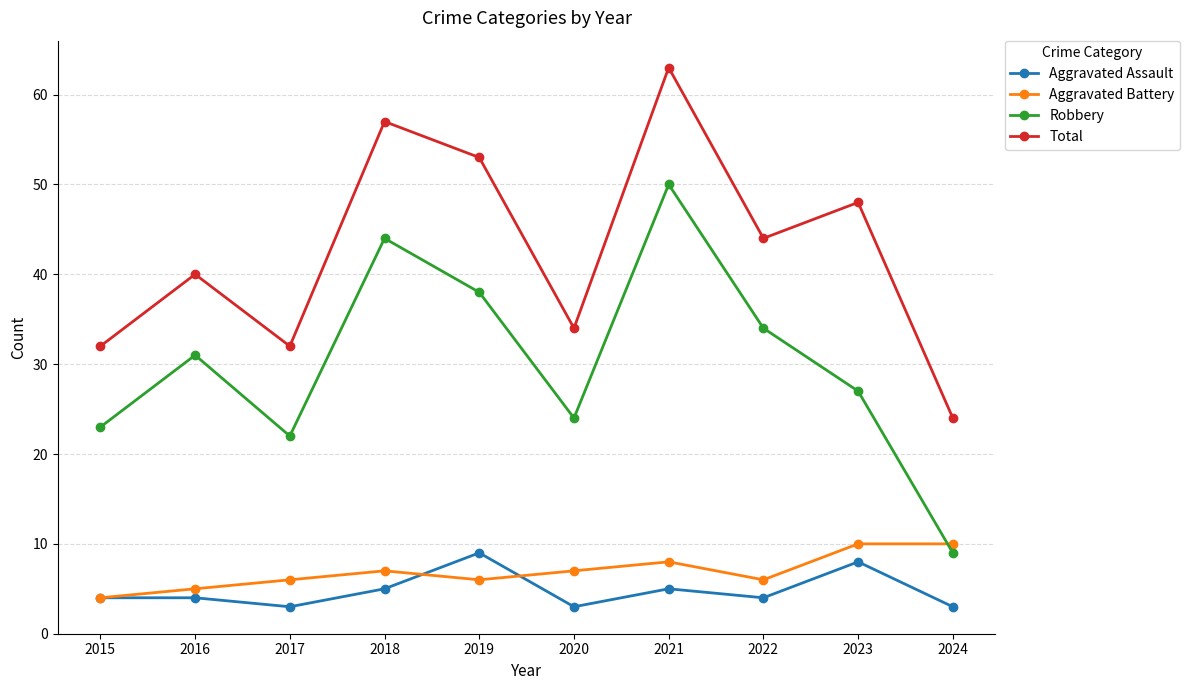

Rank the series by their maximum value, from lowest to highest.

Aggravated Assault, Aggravated Battery, Robbery, Total